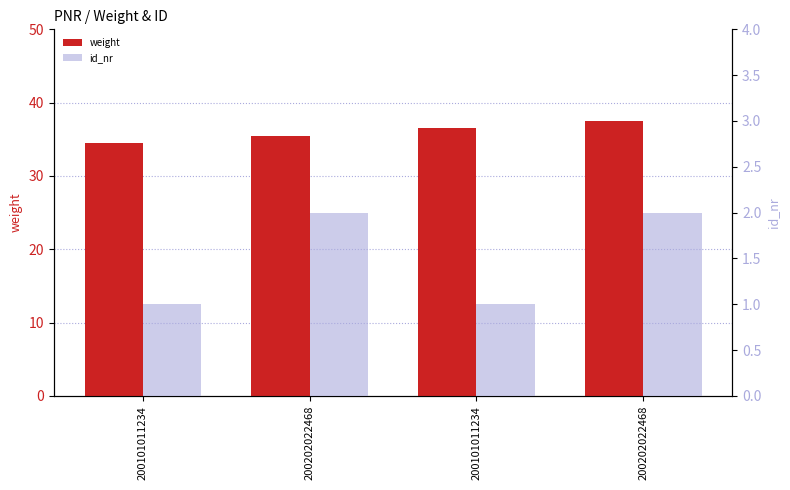

What is the maximum value for id_nr?

2.0